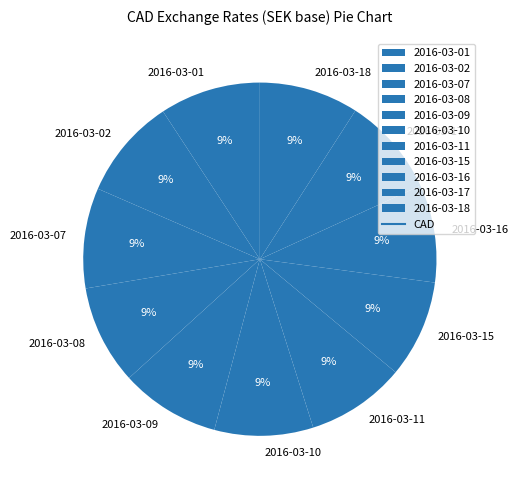

Is the sum of 2016-03-01 and 2016-03-16 greater than half?

No